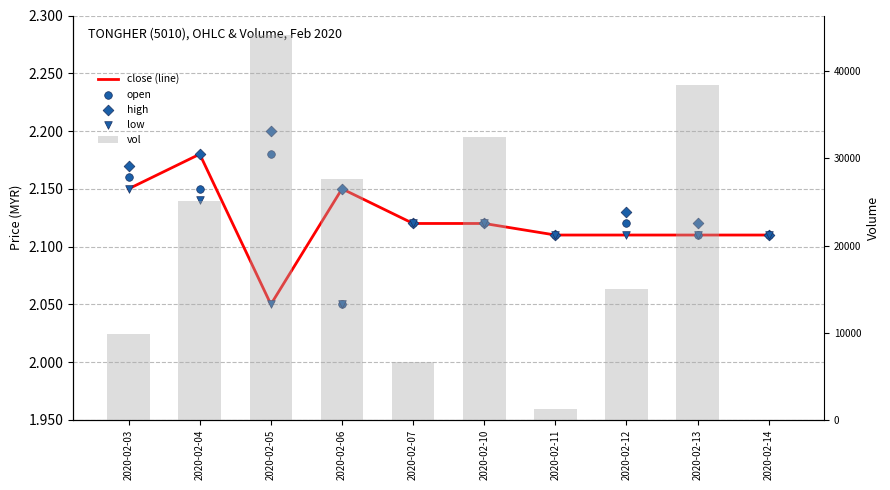

What is the total value across all series at 2020-02-04?

25108.7